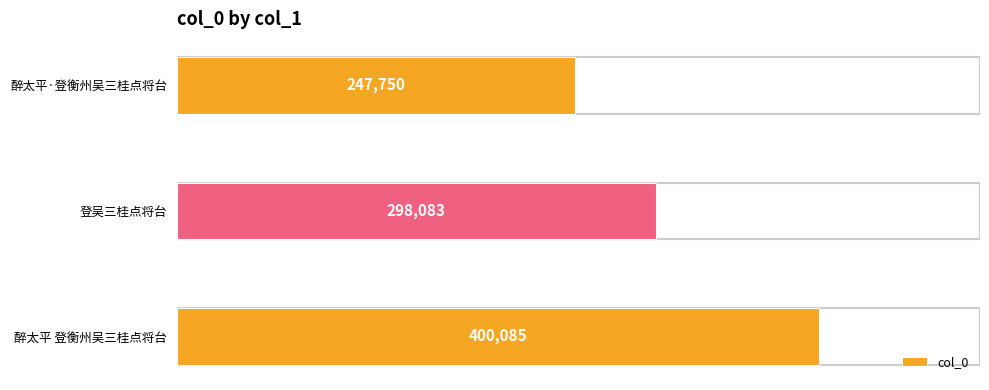

How many bars are there in total?

3